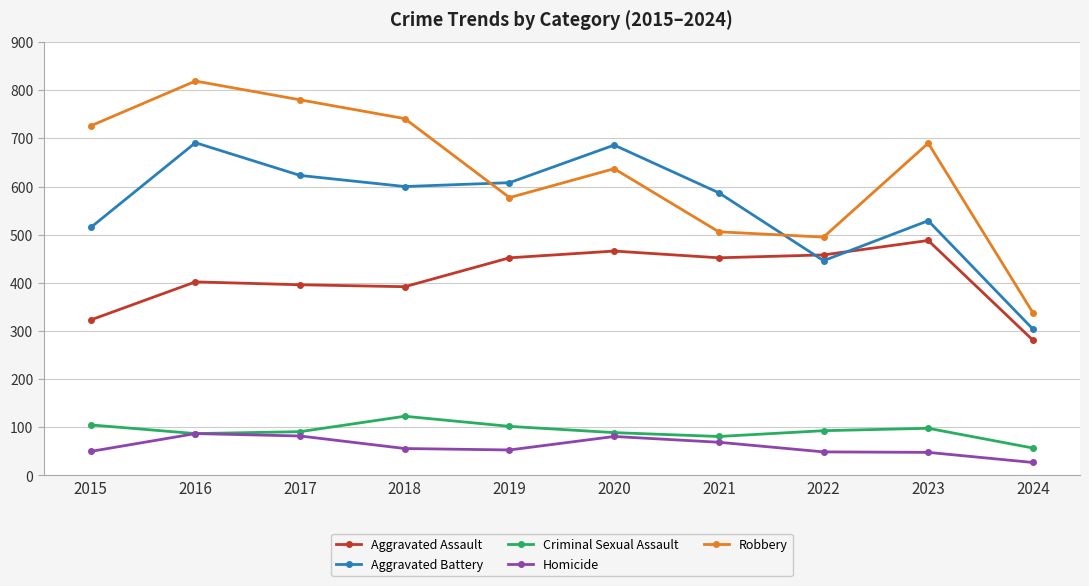

What value does the Homicide series have at 2022, to the nearest 5?

50